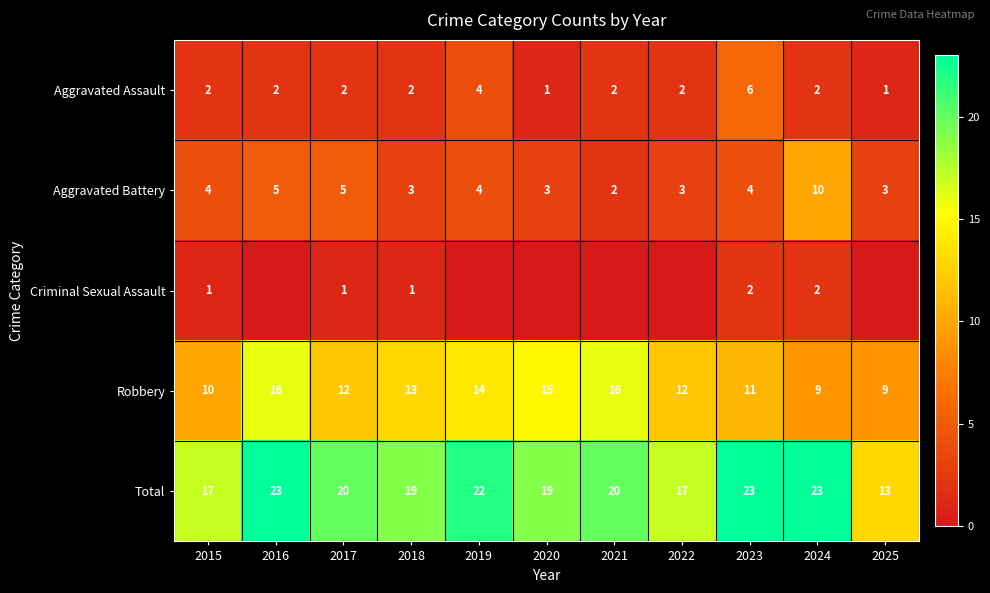

What is the spread (max minus min) of values at 2017?

19